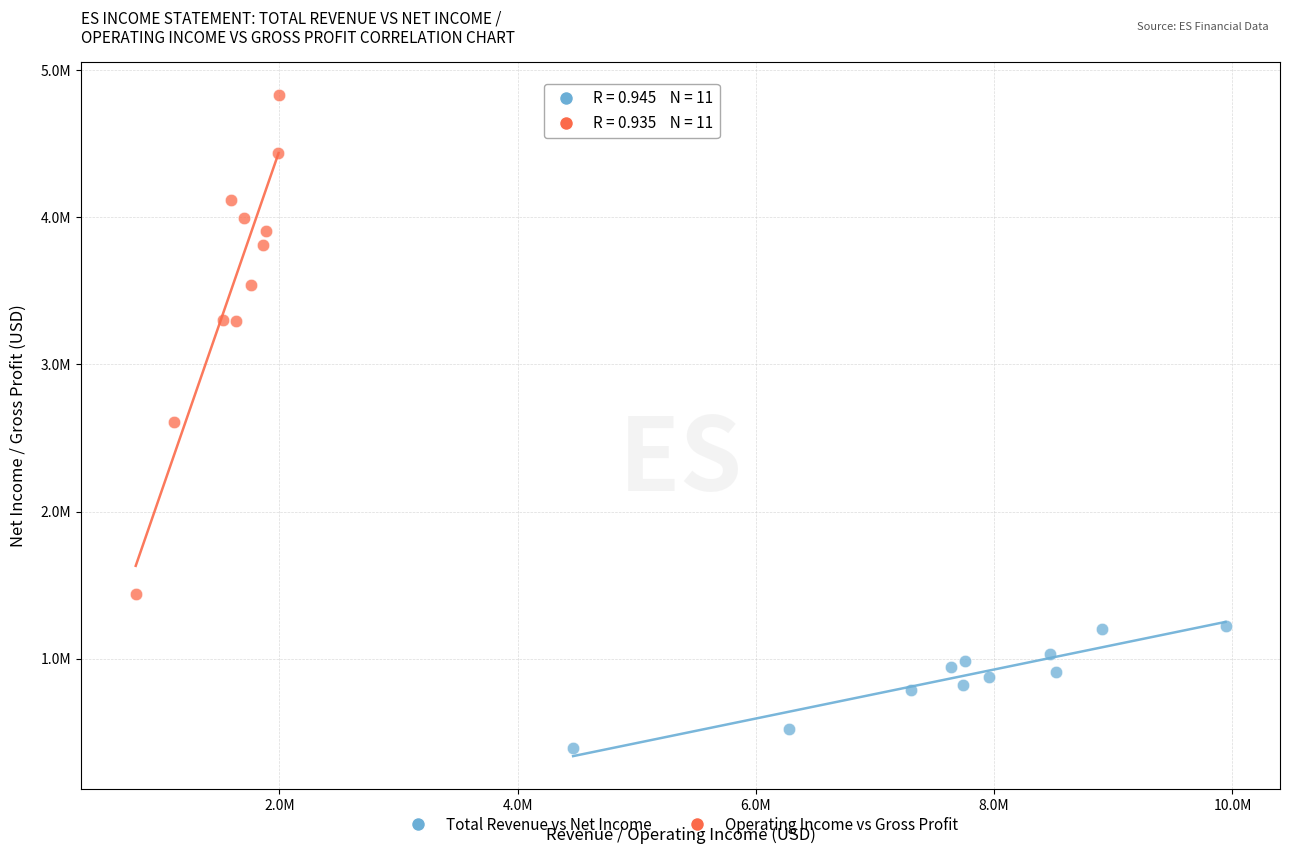

Which series has the widest spread of Y values?

Operating Income vs Gross Profit